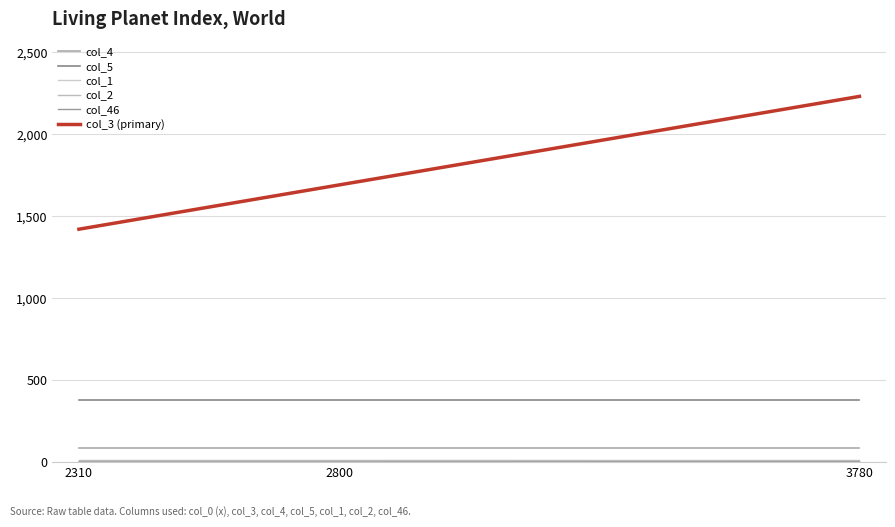

The col_4 series shows 85 at 2800. True or false?

True